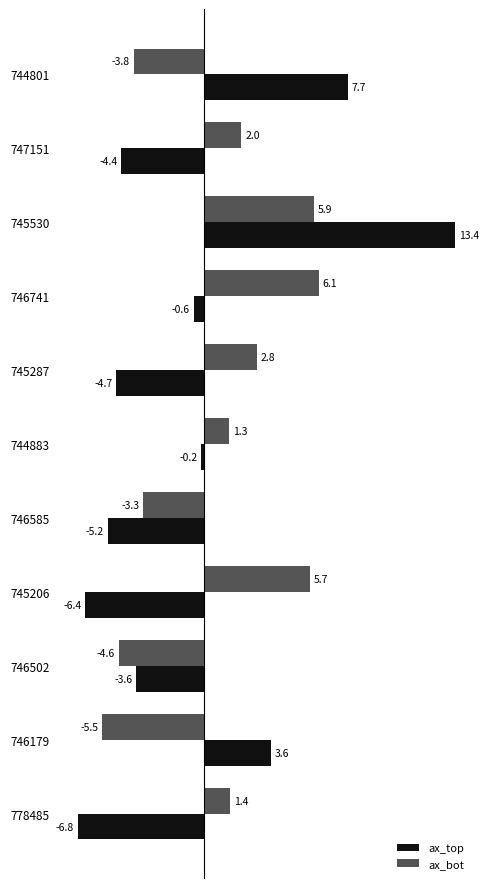

At 746585, list the series in order from largest to smallest.

ax_bot, ax_top